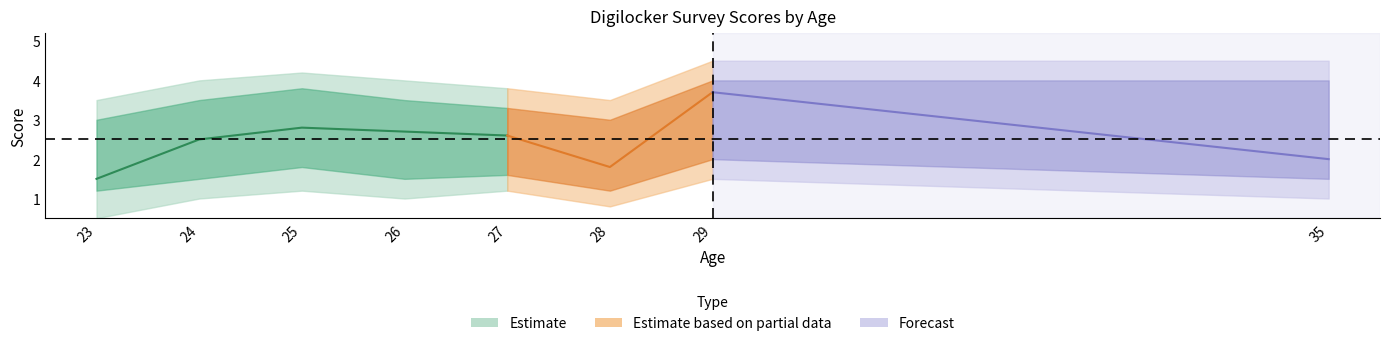

At which label does Valuable Storage reach its minimum?

23